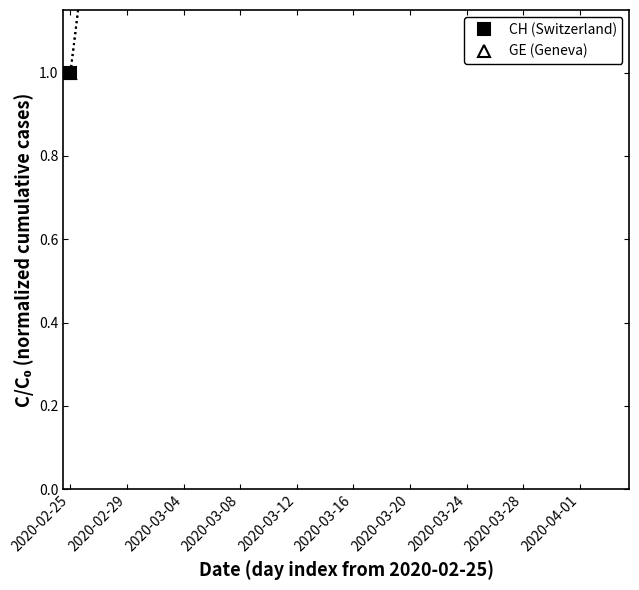

Which series has the widest spread of values?

CH (Switzerland)